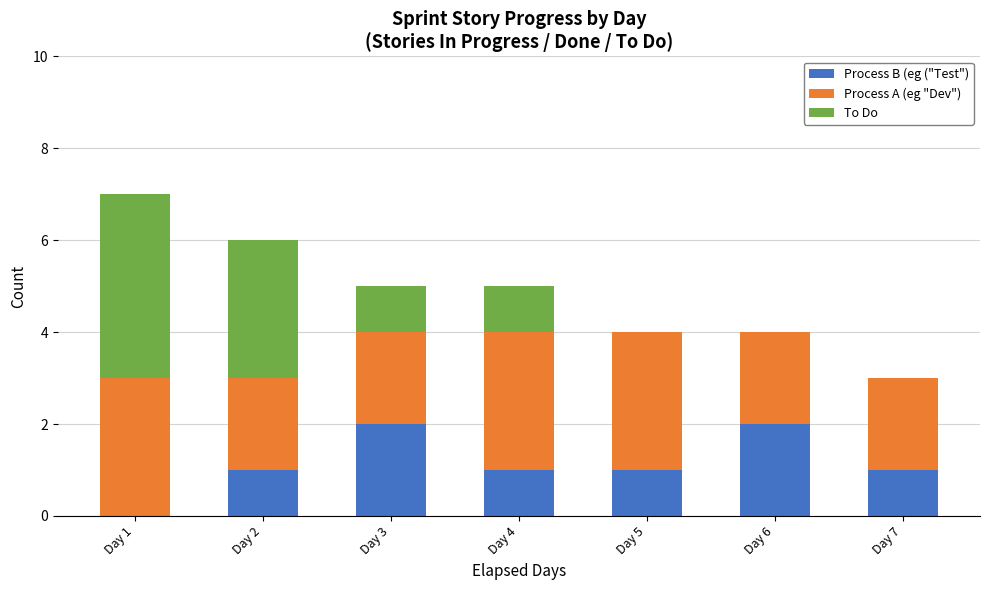

At which category is the sum across all series the highest?

Day 1